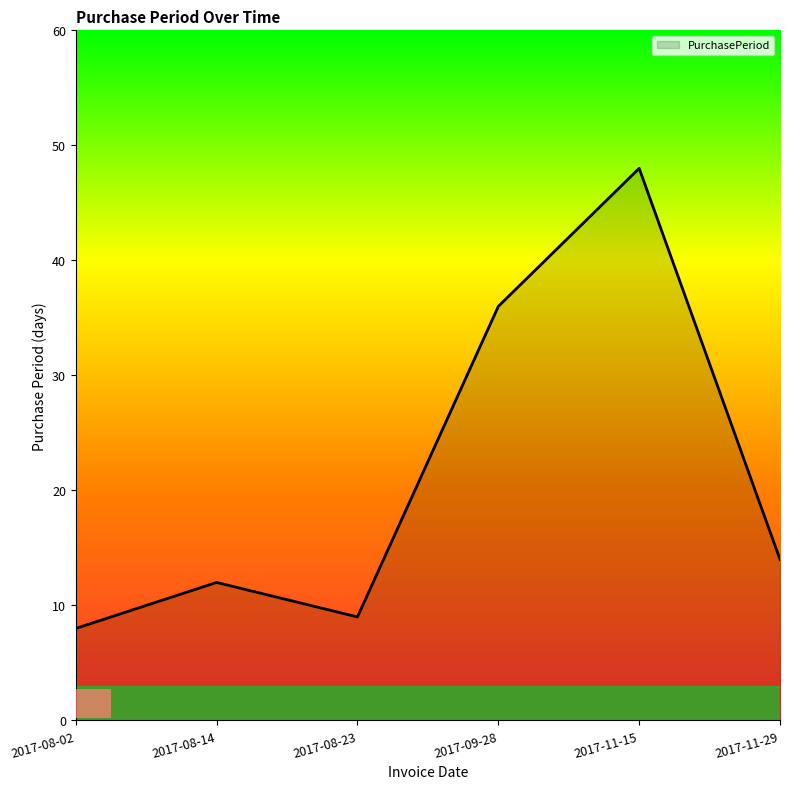

Which label corresponds to the smallest value in the chart?

2017-08-02